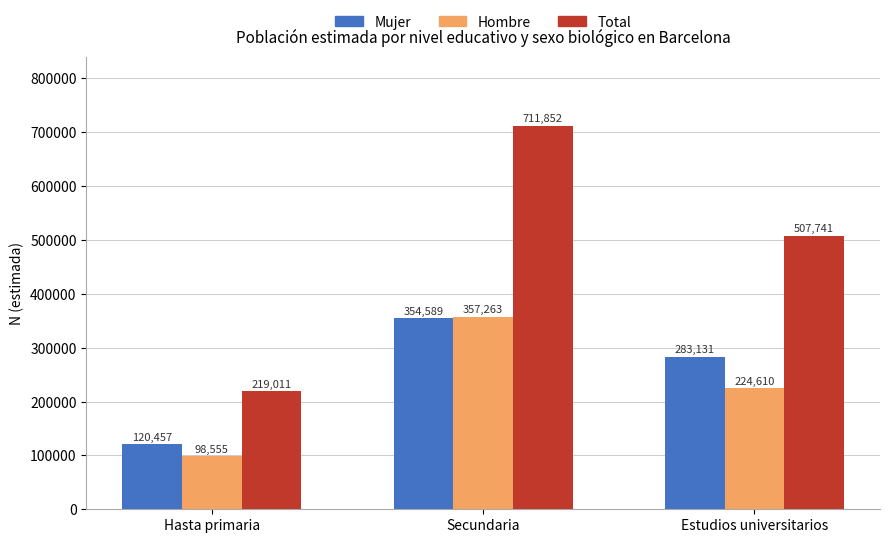

How many bars are there in total?

9